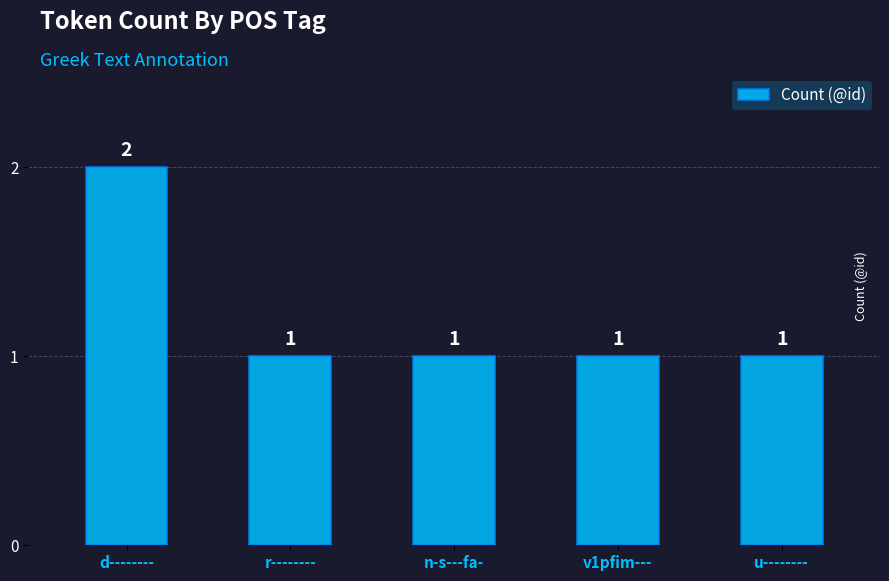

At which category does the chart reach its peak across all series?

d--------